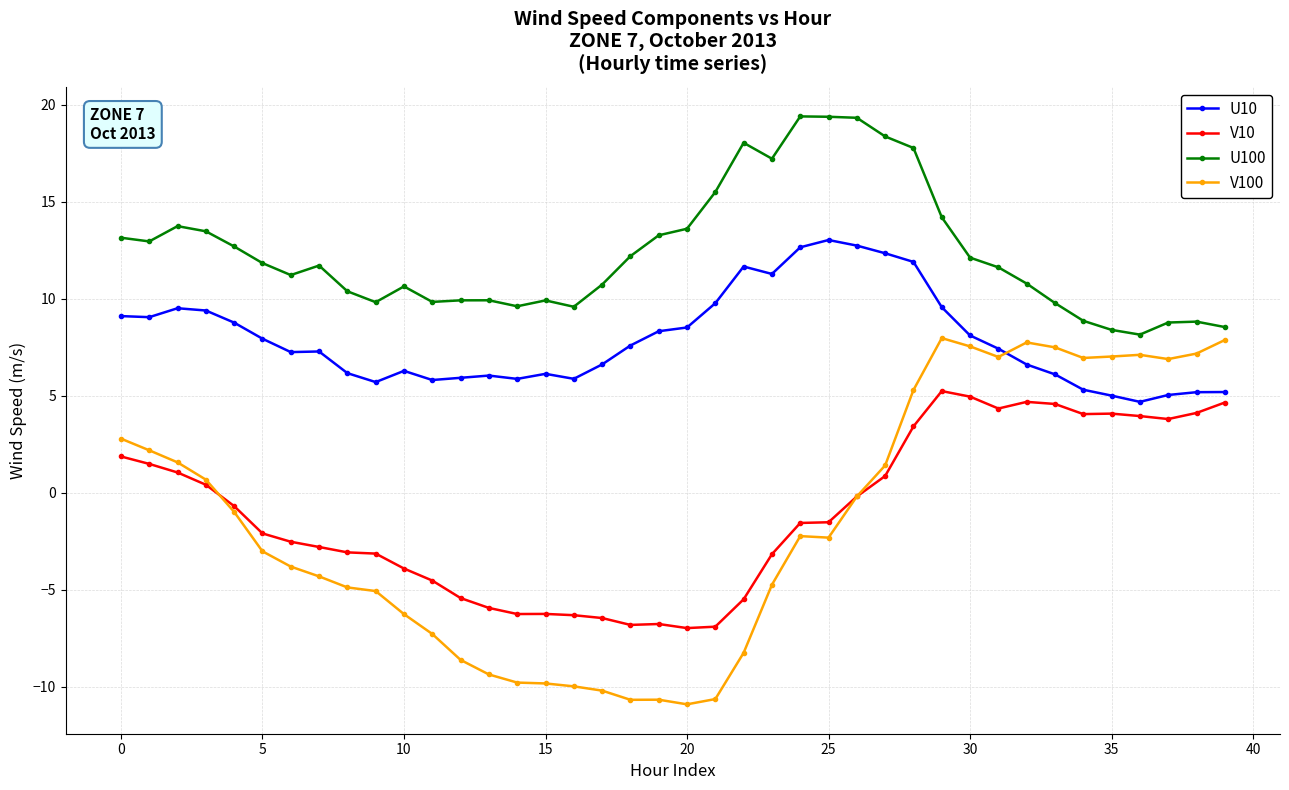

What is the highest value of the U100 series?

19.4